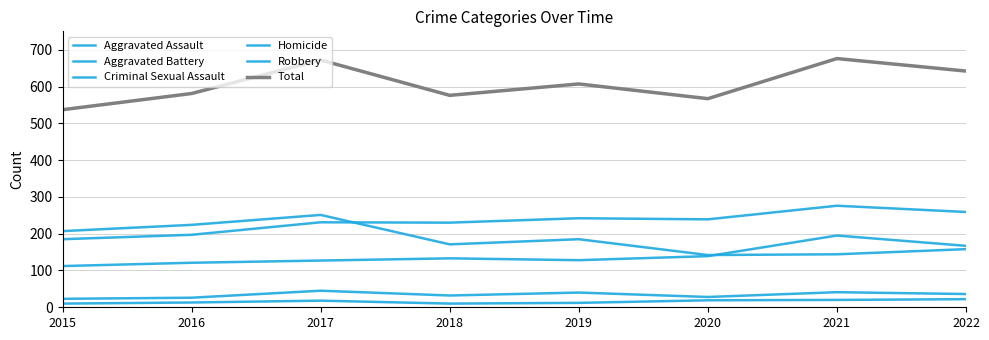

At which category does Criminal Sexual Assault reach its first local peak?

2017